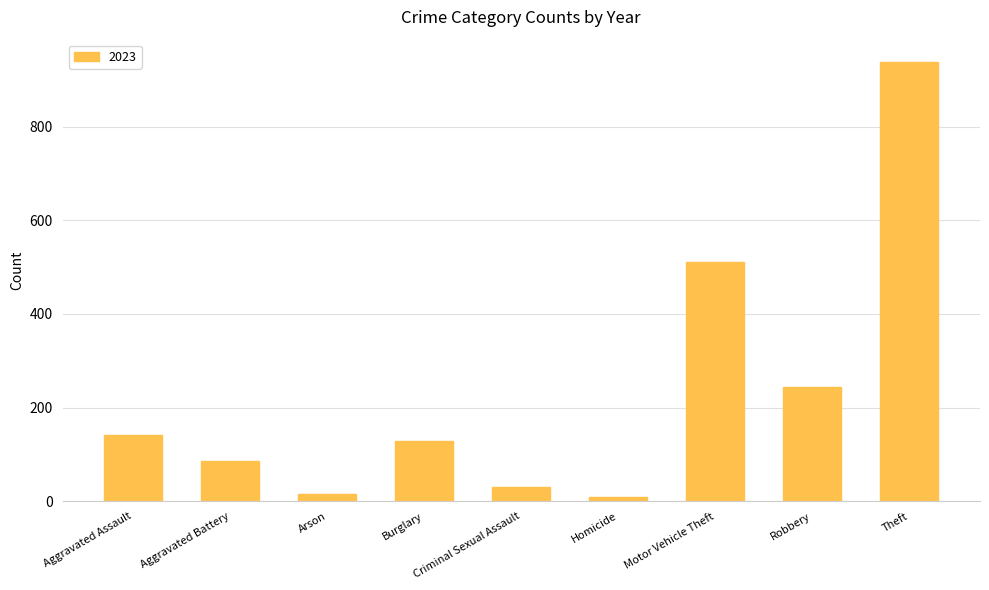

Does the chart contain stacked bars?

No